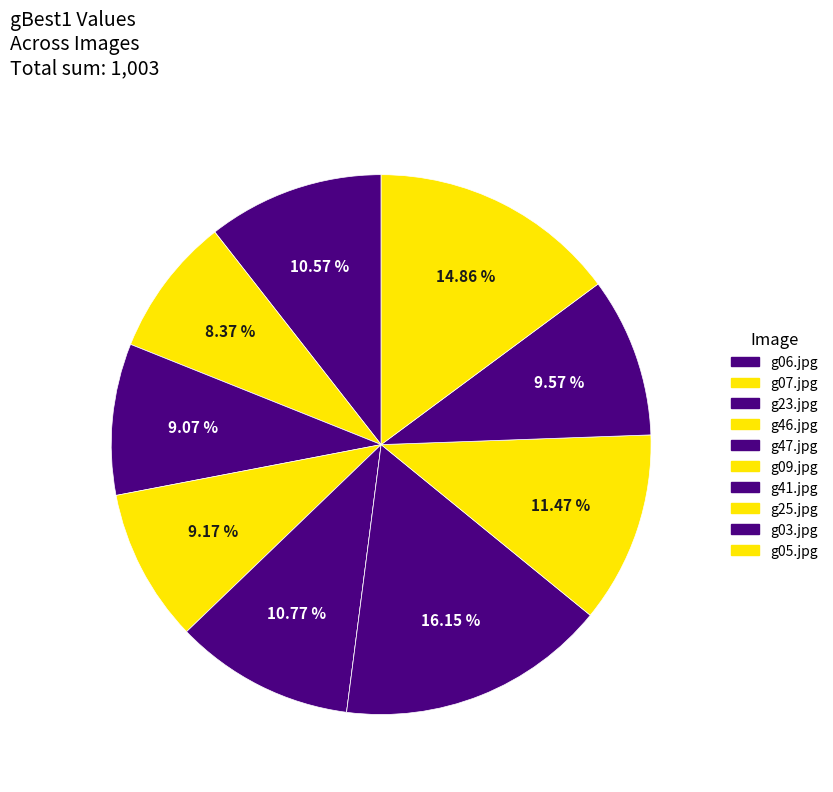

What percentage is the g07.jpg slice, to the nearest percent?

8%